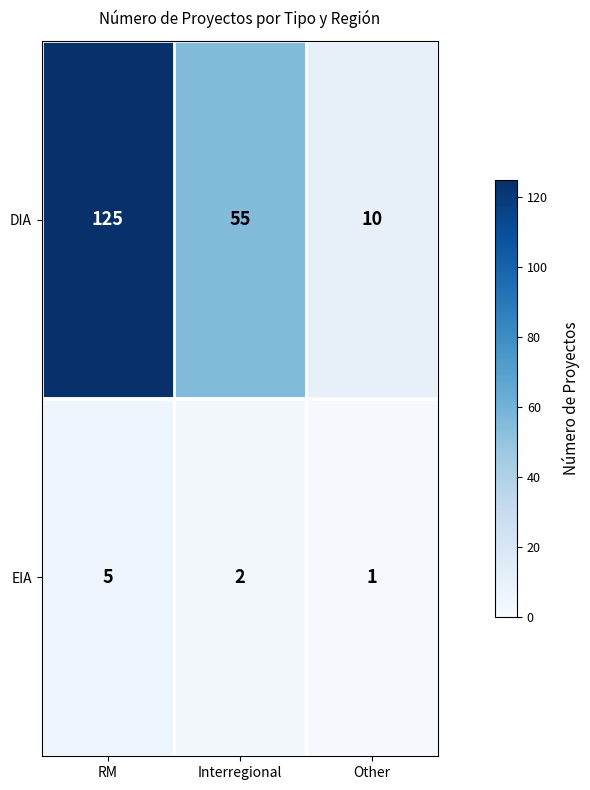

Which category has the highest value across all series?

RM